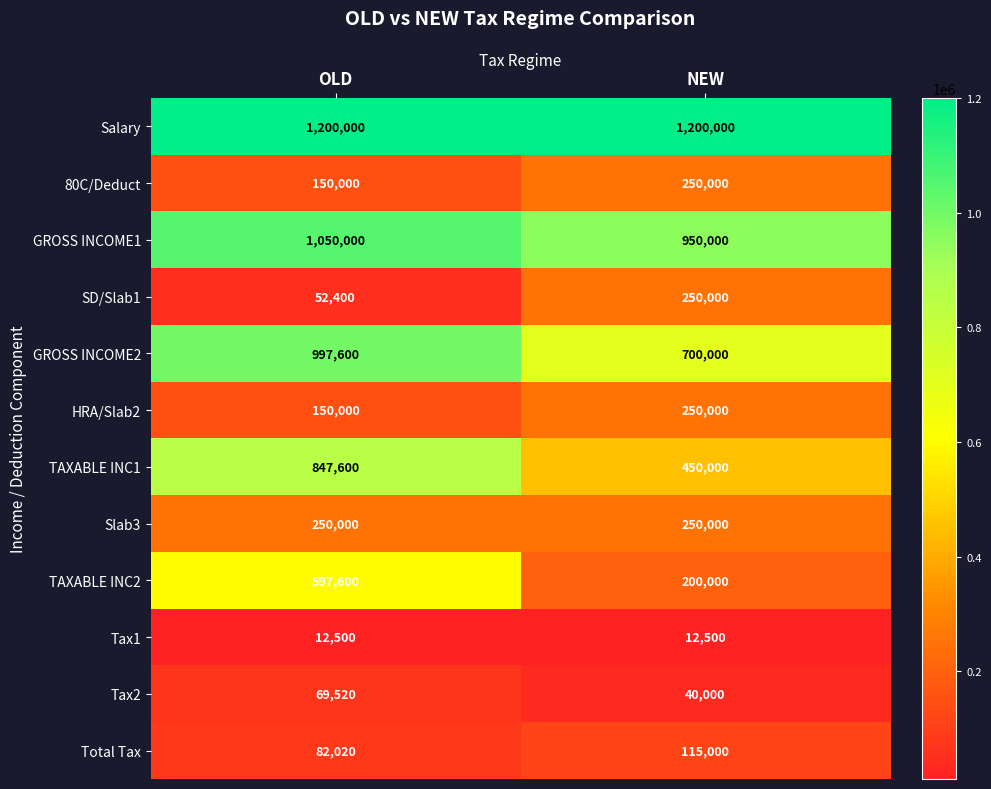

Where is HRA/Slab2 nearest to the value 200000?

OLD